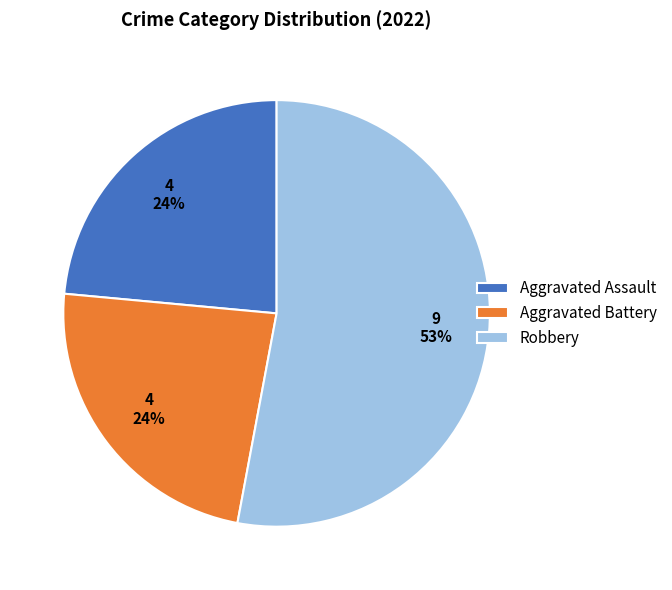

Which has a higher value, Robbery or Aggravated Assault?

Robbery